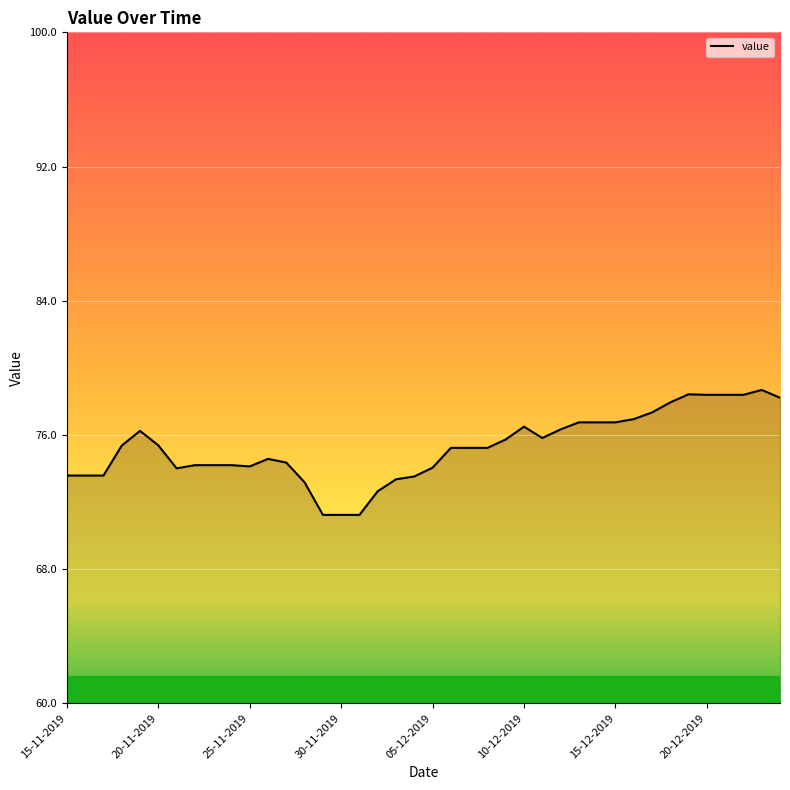

What is the maximum value shown in the chart?

78.7